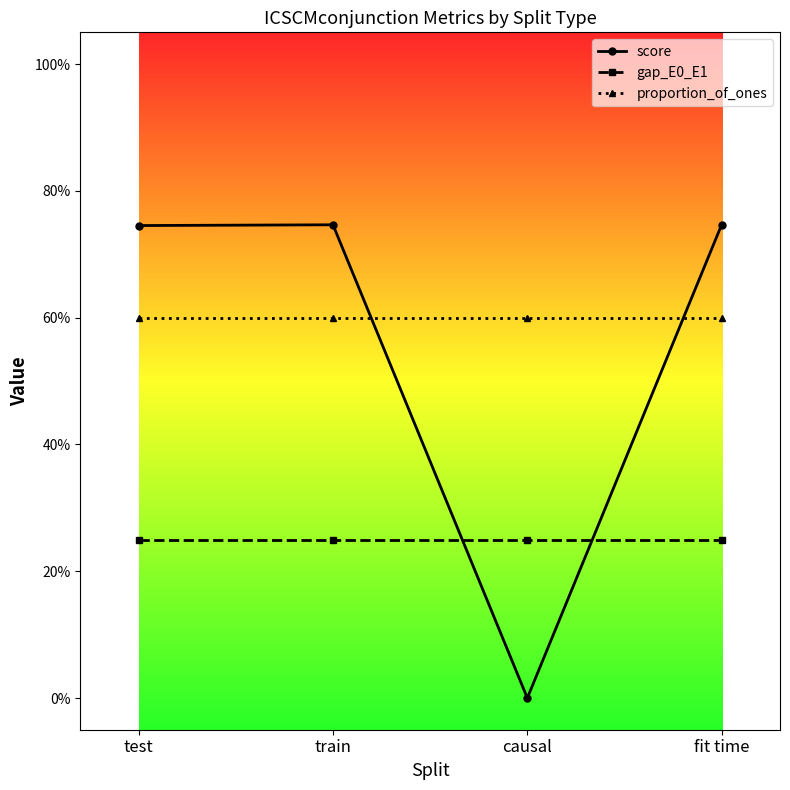

The gap_E0_E1 series shows 0.4 at test. True or false?

False